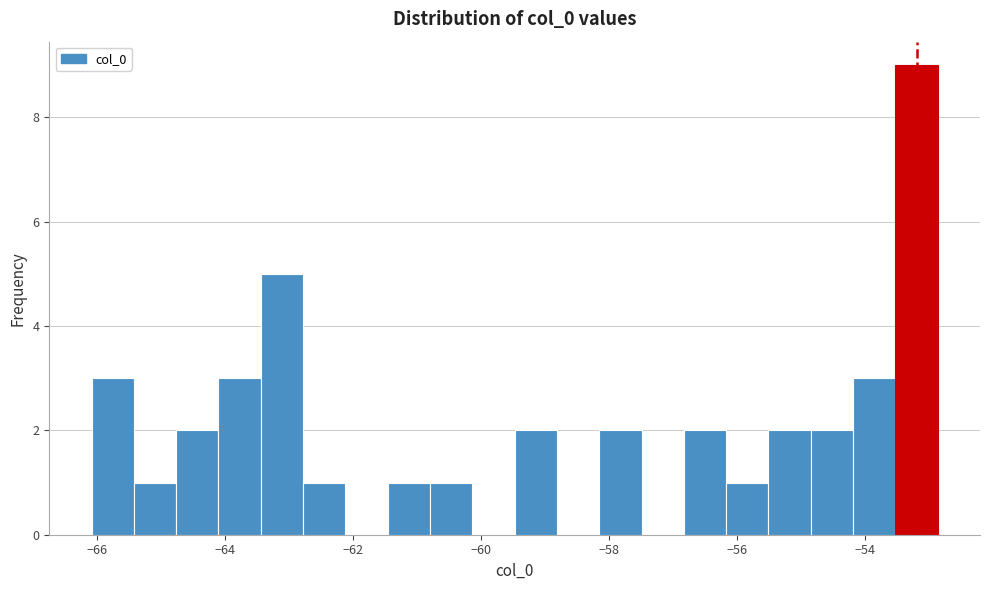

Around what value on the x-axis is the tallest bar? Give the approximate position of its centre, as read against the axis.

-53.2